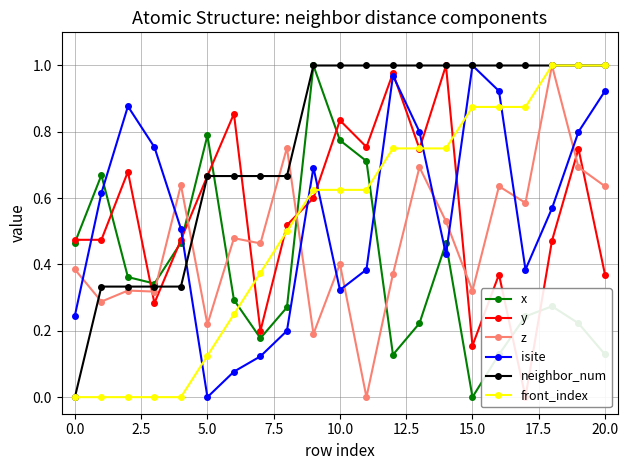

How many values in x are above zero?

20